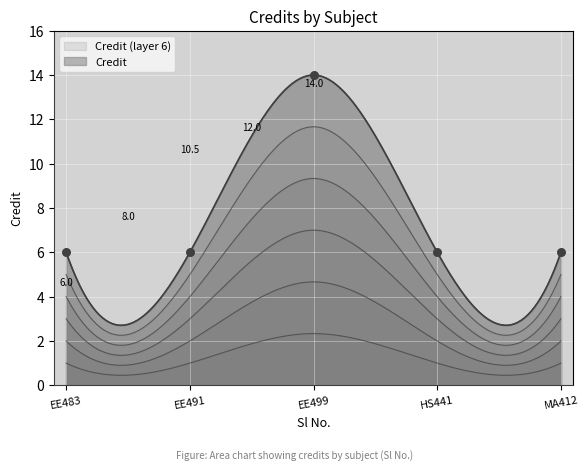

What is the ratio of the value at EE499 to the value at MA412?

2.3